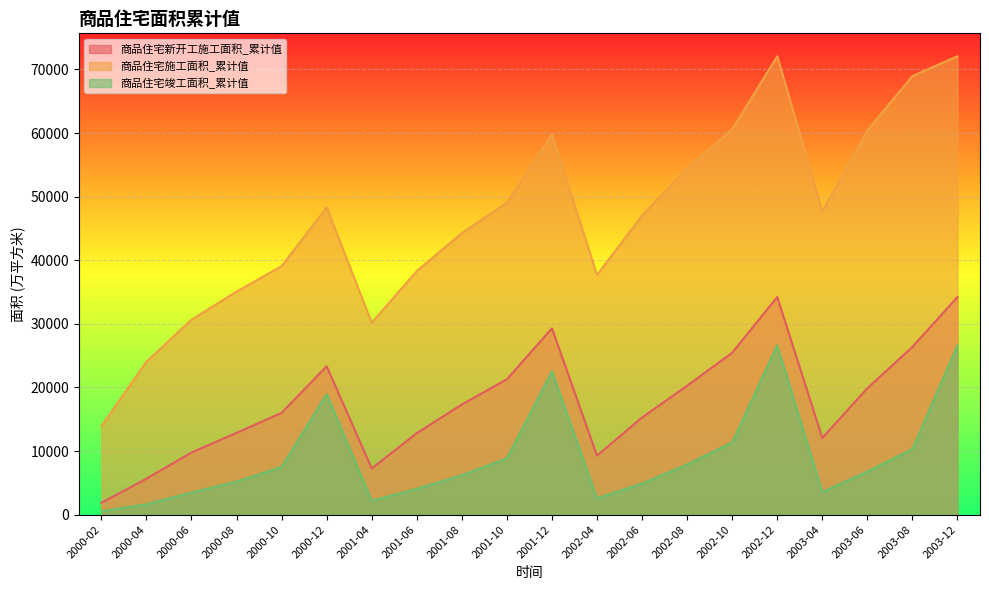

What is the average value of the 商品住宅新开工施工面积_累计值 series?

17724.9